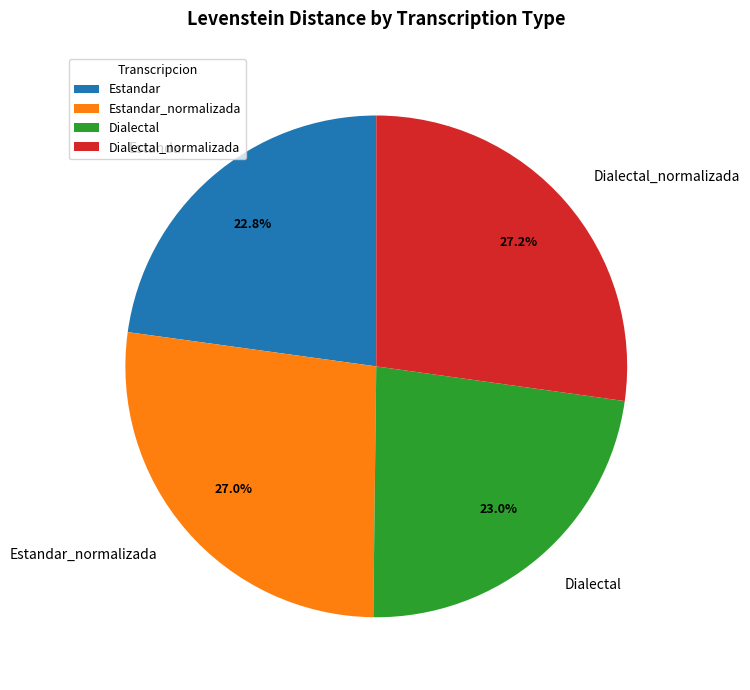

How many segments does this pie chart have?

4